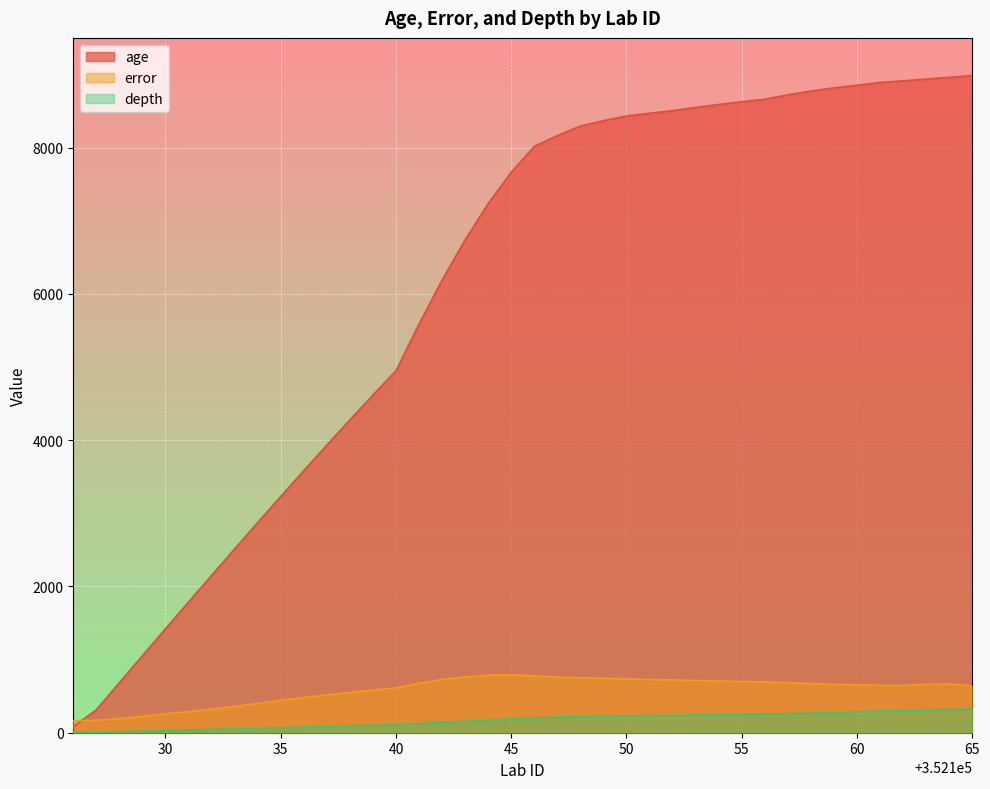

Rank the series by their maximum value, from highest to lowest.

age, error, depth